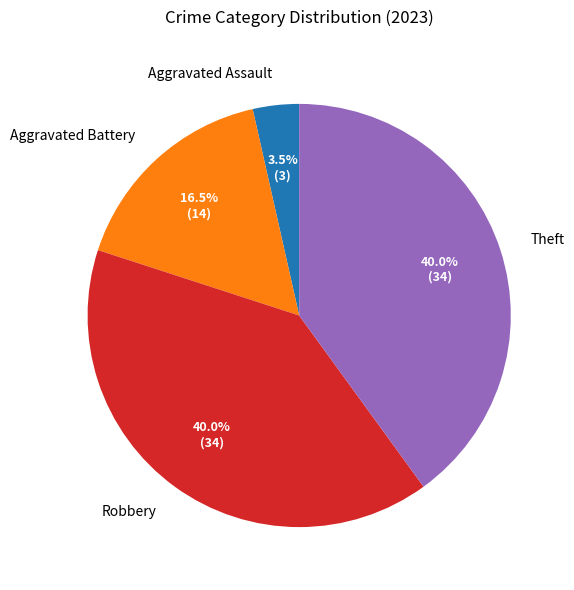

How many segments does this pie chart have?

4